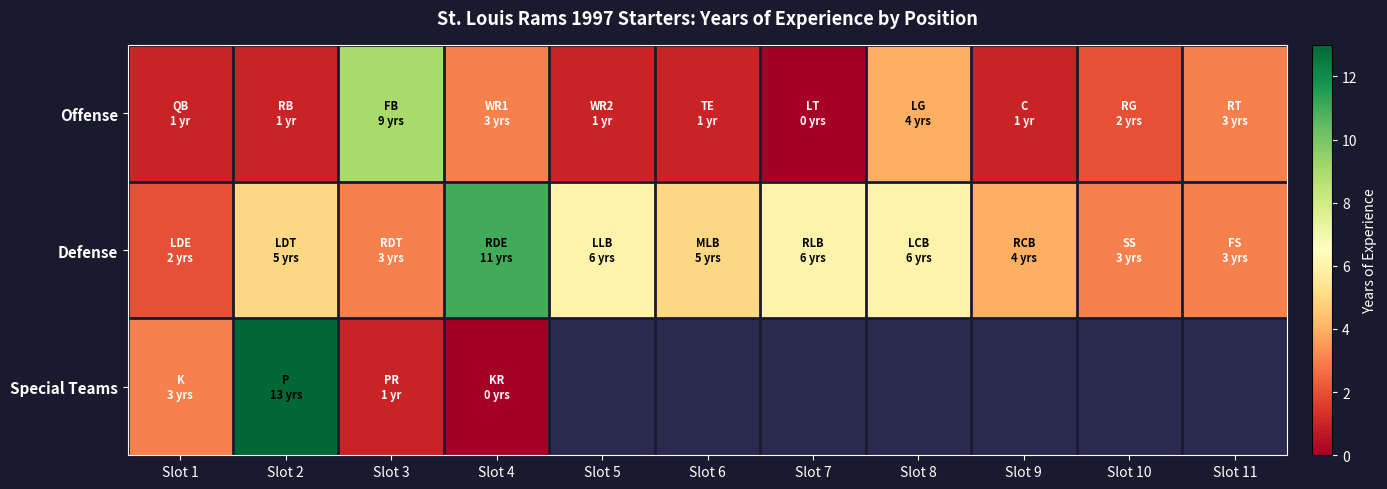

Between Slot 3 and Slot 5, which series saw the biggest shift?

Offense